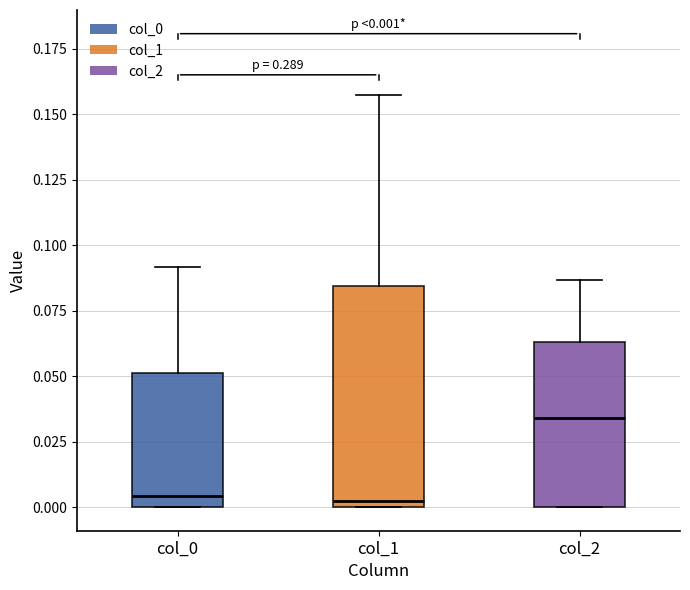

Comparing the boxes themselves (not the whiskers), which one is the tallest?

col_1